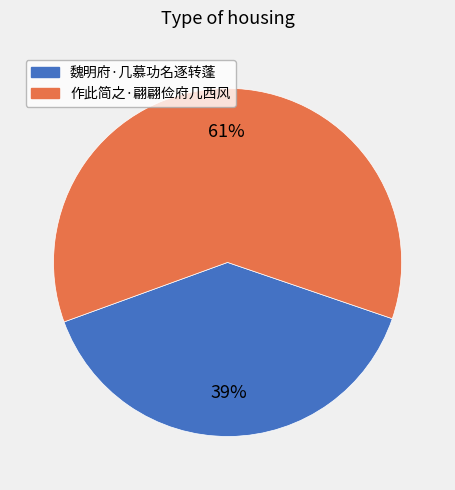

Which has a higher value, 作此简之·翩翩俭府几西风 or 魏明府·几慕功名逐转蓬?

作此简之·翩翩俭府几西风